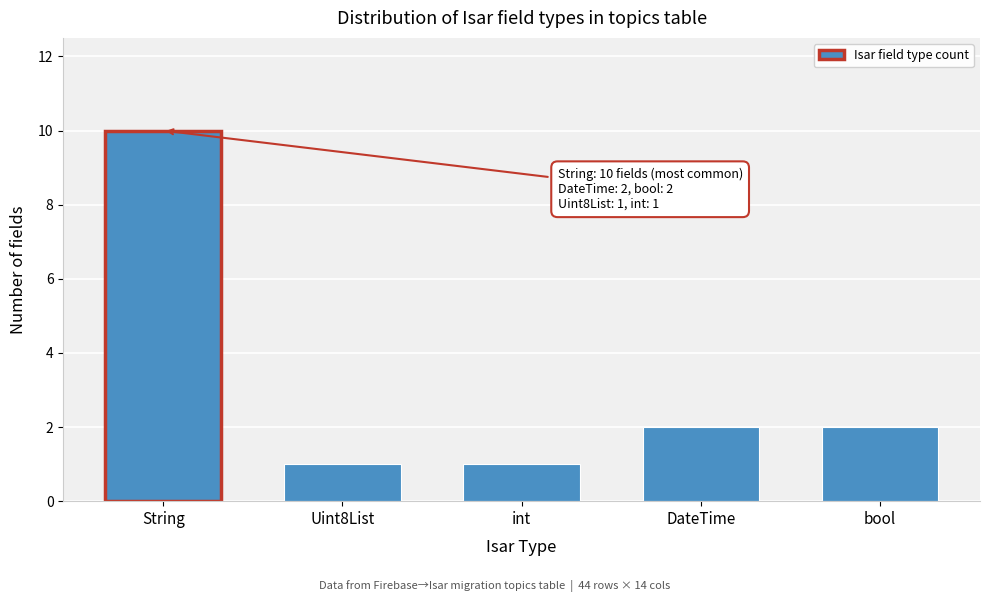

Reading left to right, list all the values displayed in this chart.

String=10	Uint8List=1	int=1	DateTime=2	bool=2